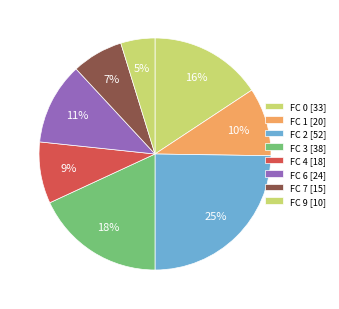

What is the smallest slice in the pie chart?

FC 9 [10]